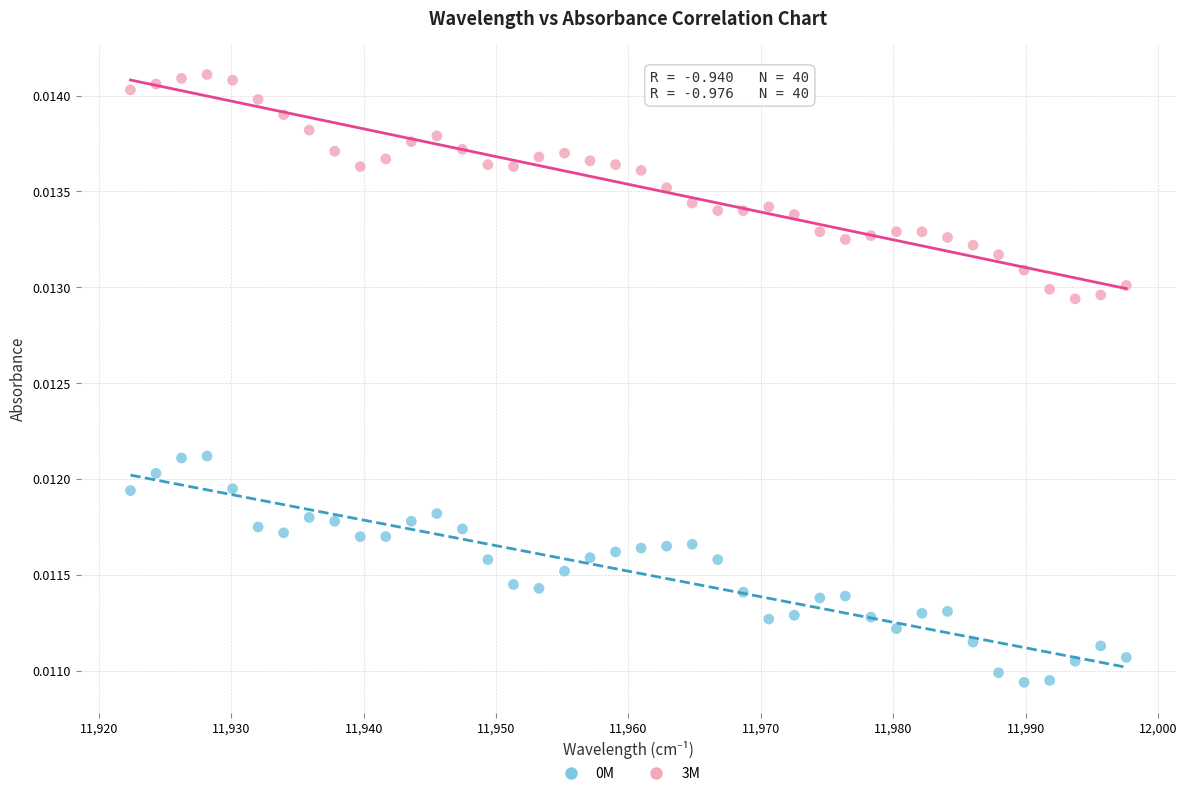

What is the X range (max minus min) for the scatter plot?

75.2